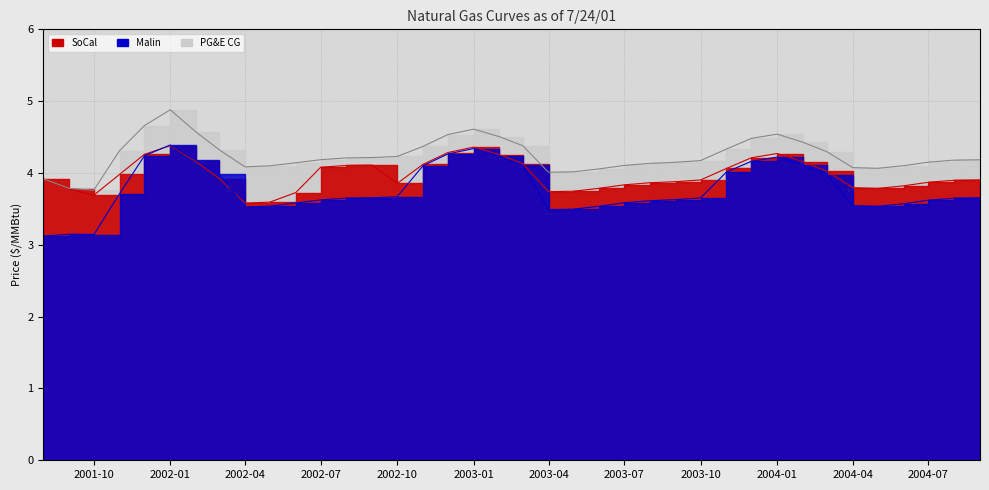

At which category does Malin reach its first local valley?

2001-10